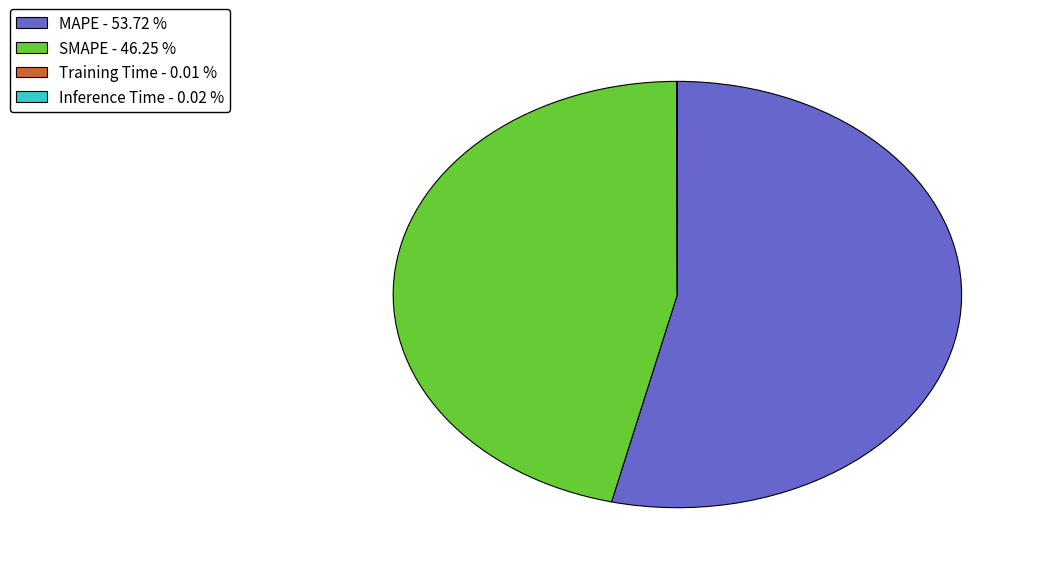

Which has a higher value, MAPE - 53.72 % or SMAPE - 46.25 %?

MAPE - 53.72 %